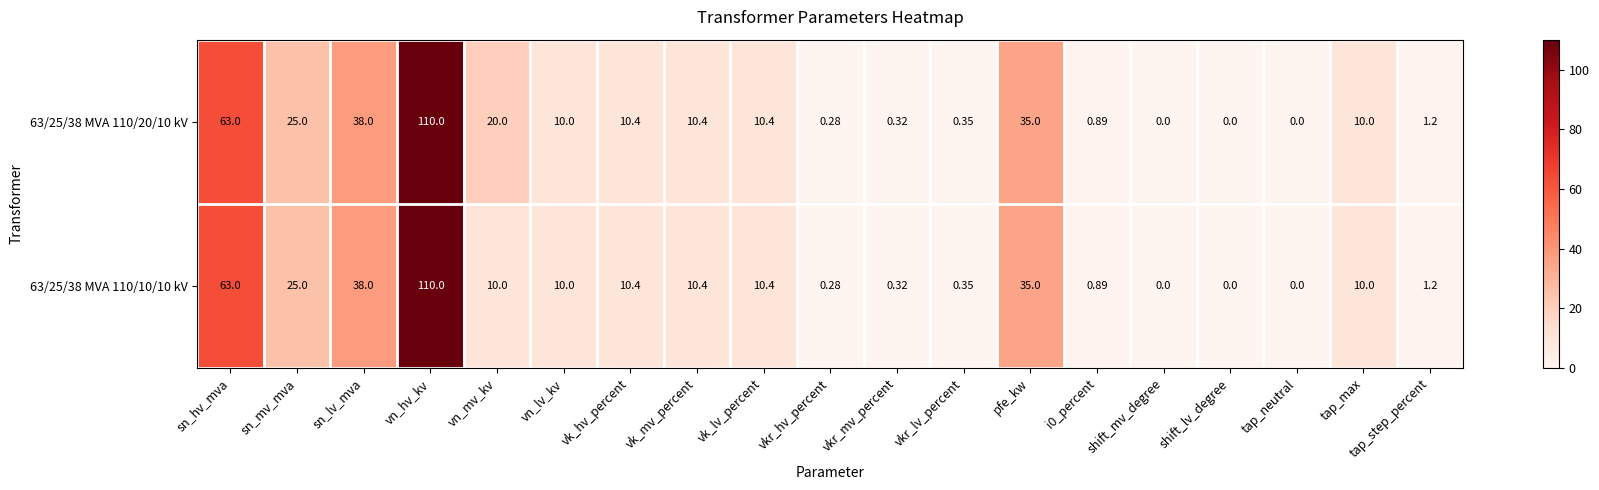

At which category is the sum across all series the highest?

vn_hv_kv